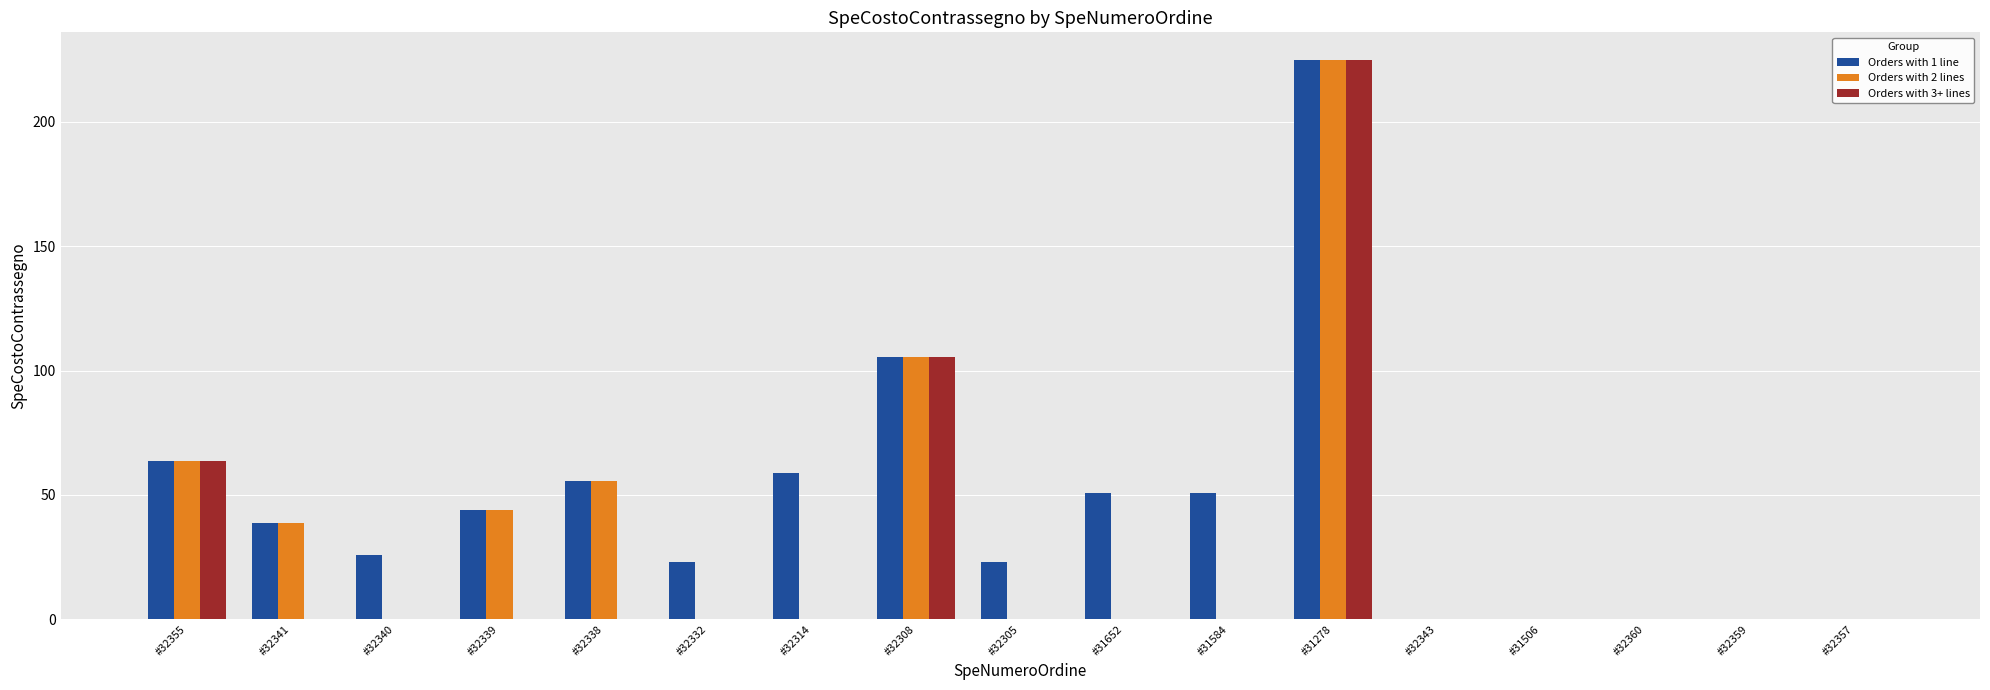

What is the maximum value for Orders with 1 line?

224.7